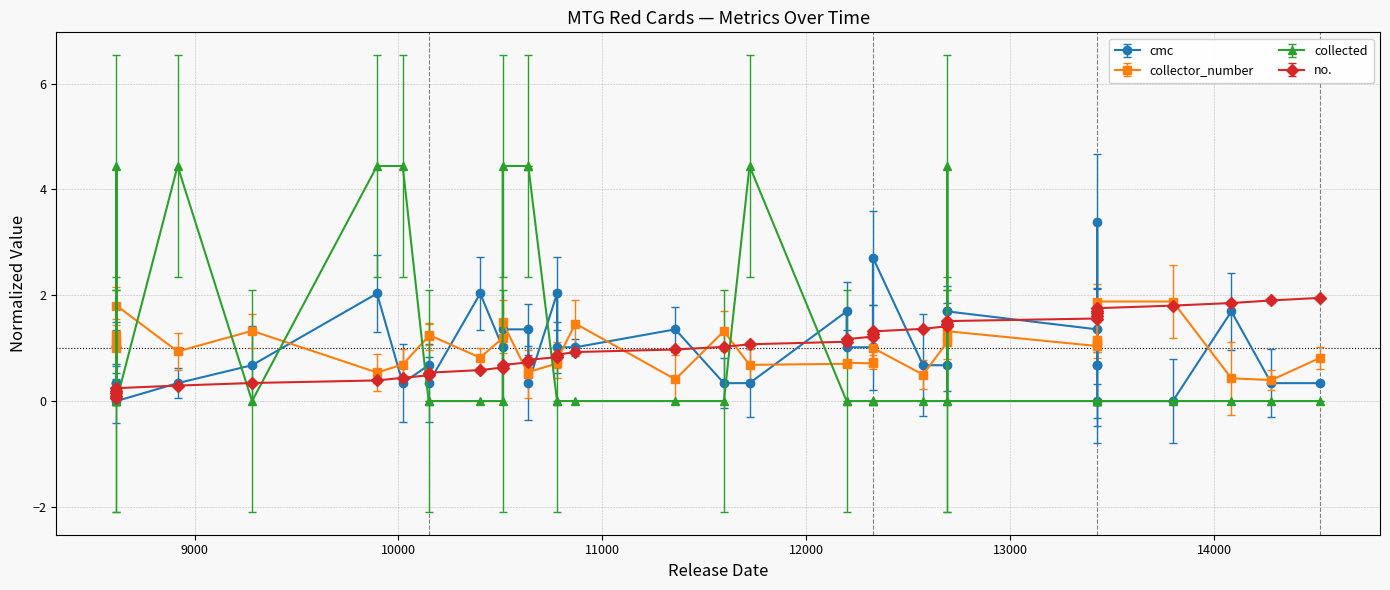

Count the collected values in the range 0 to 1.

31